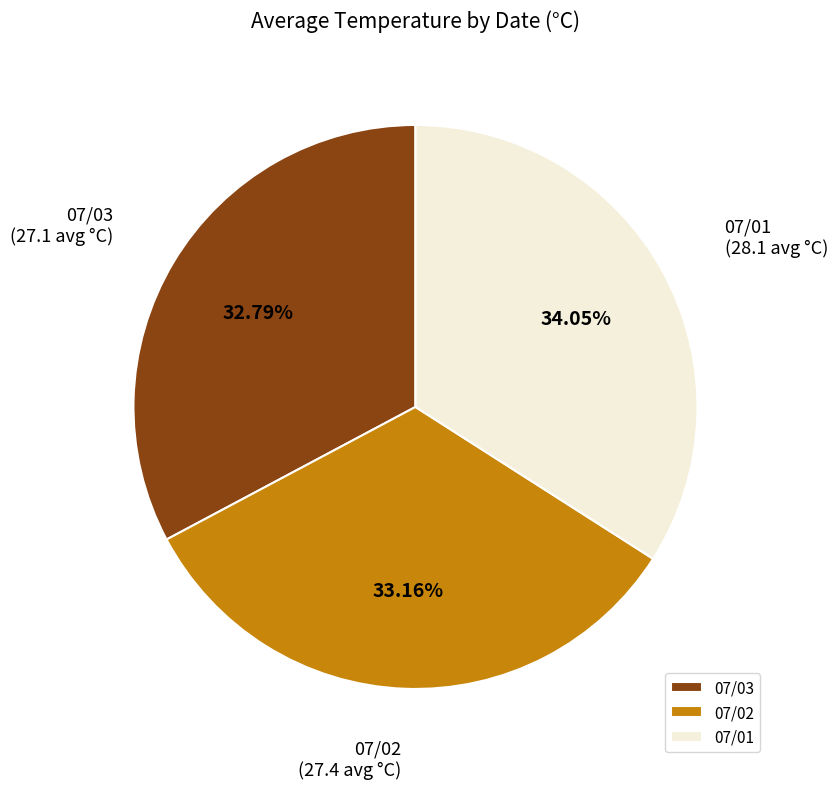

What is the ratio of the value at 07/01 to the value at 07/02?

1.0